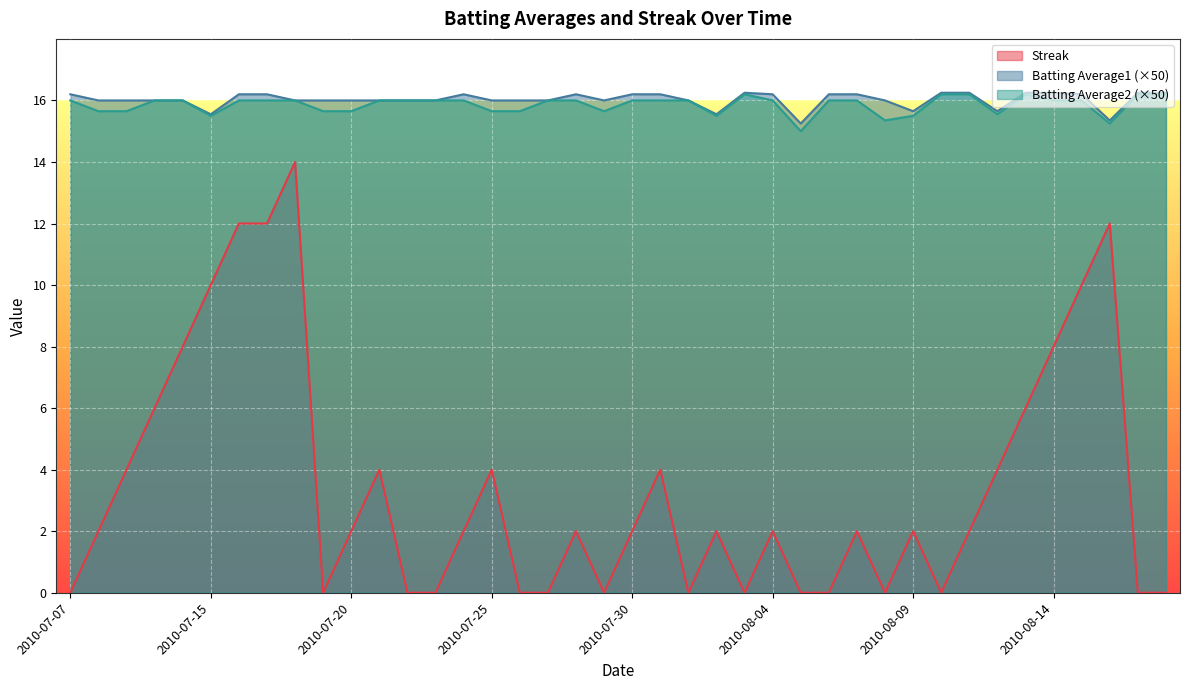

Rank the series at 2010-08-08 from lowest to highest value.

Streak, Batting Average2, Batting Average1